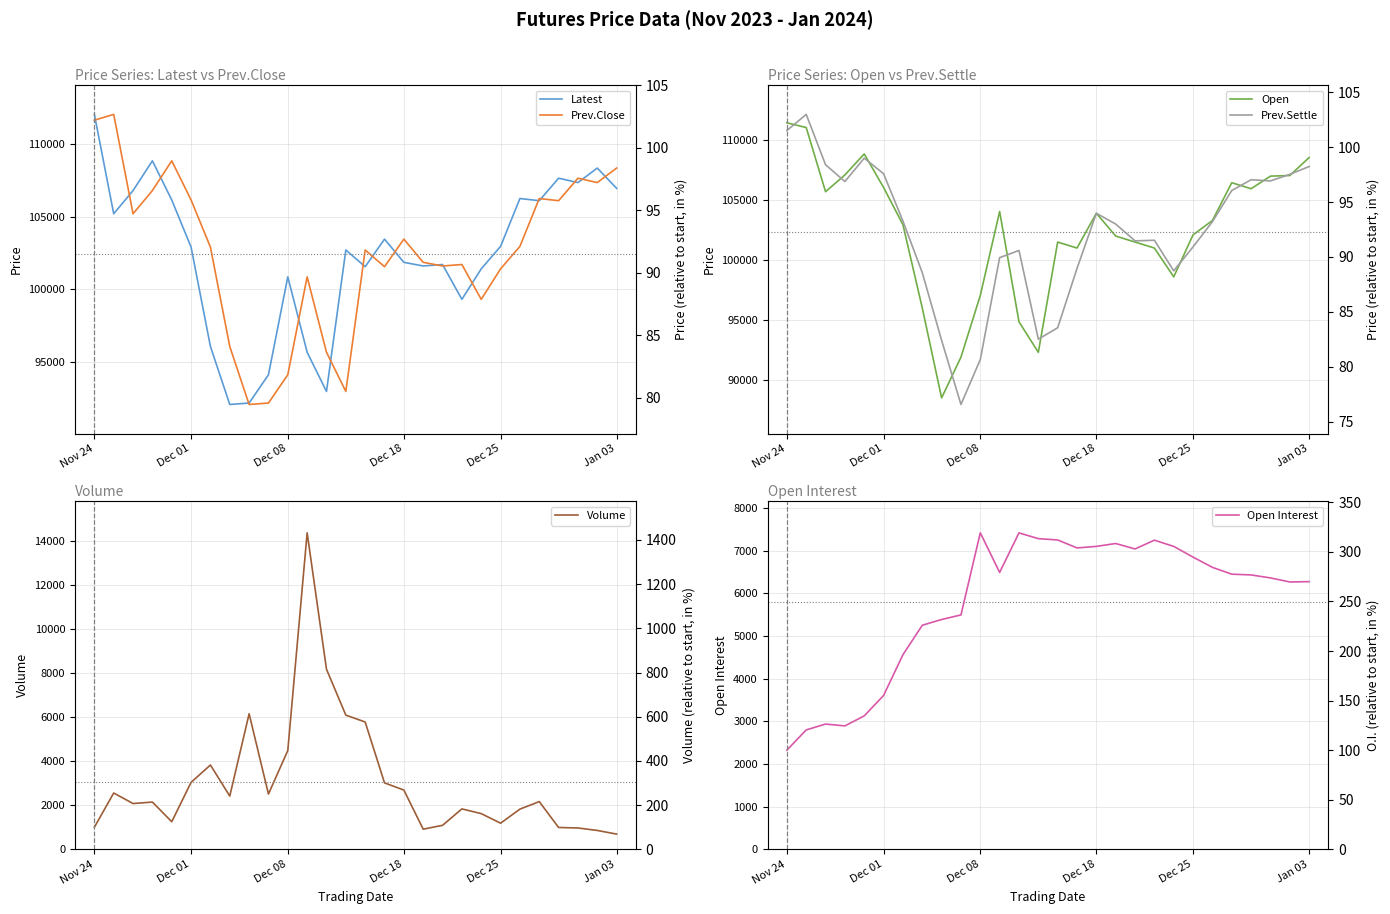

Is it true that Prev.Close equals 51796 at Dec 25?

False